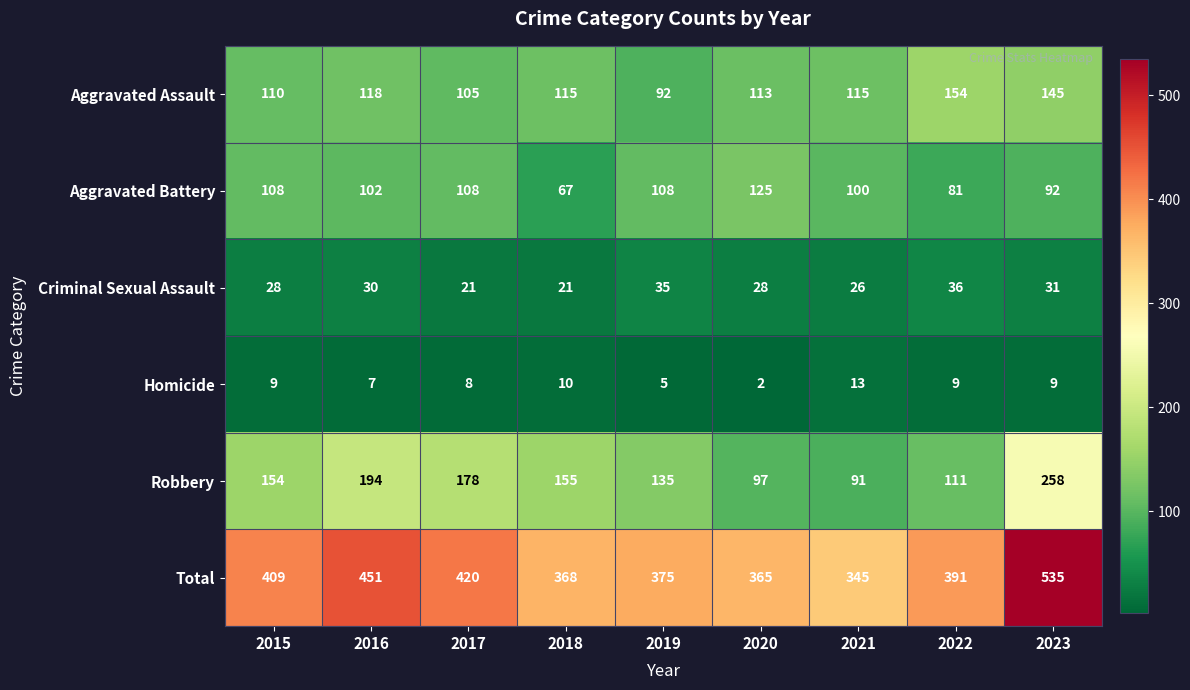

List the labels in order of Robbery value, smallest first.

2021, 2020, 2022, 2019, 2015, 2018, 2017, 2016, 2023